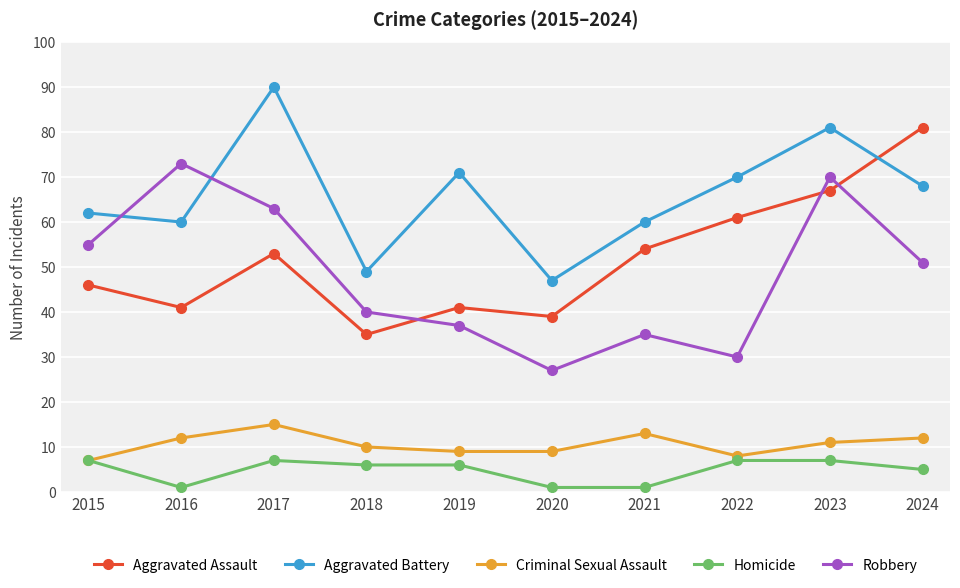

Count the number of categories in the chart.

10